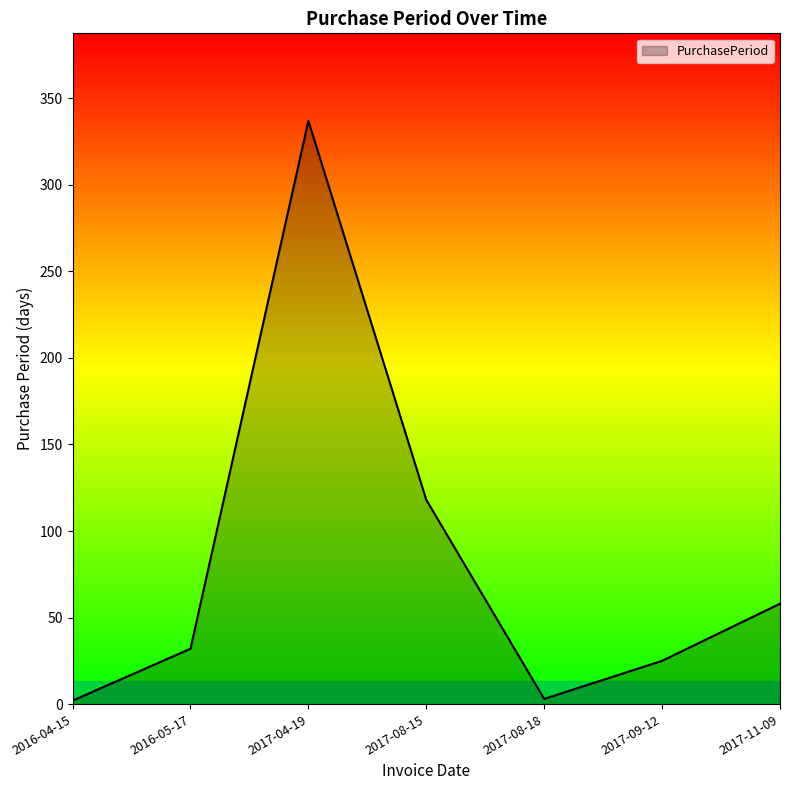

What is the ratio of the value at 2017-09-12 to the value at 2016-05-17?

0.8